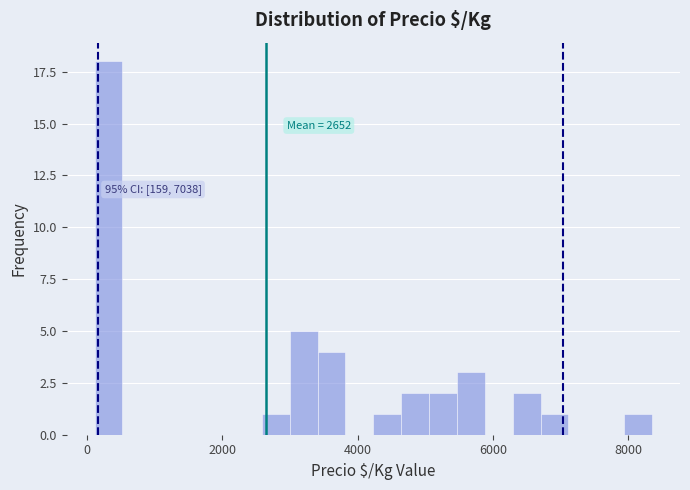

Read against the x-axis, roughly where is the centre of the tallest bar?

400